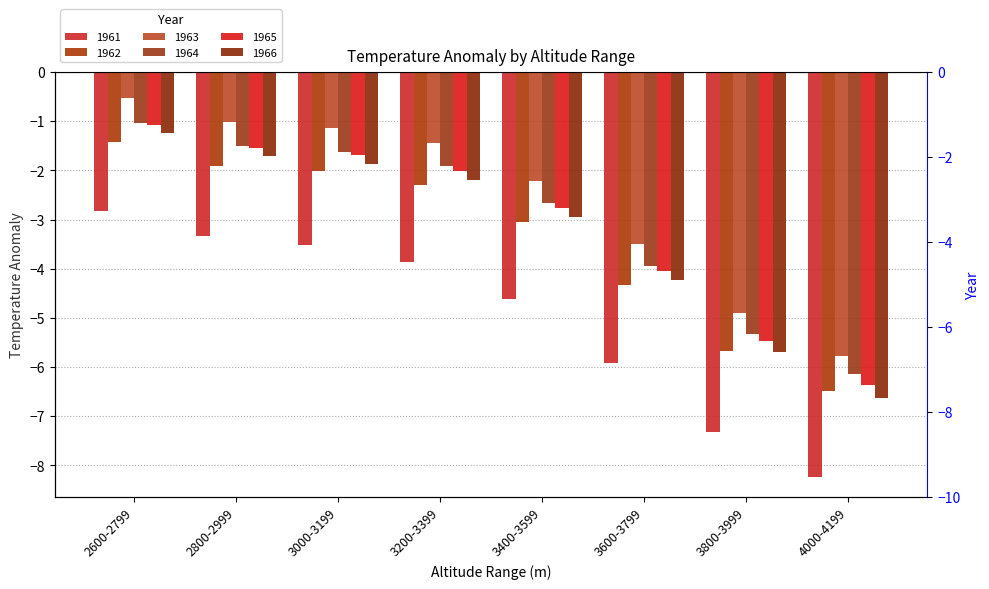

What is the label of the 6th bar from the left?

3600-3799